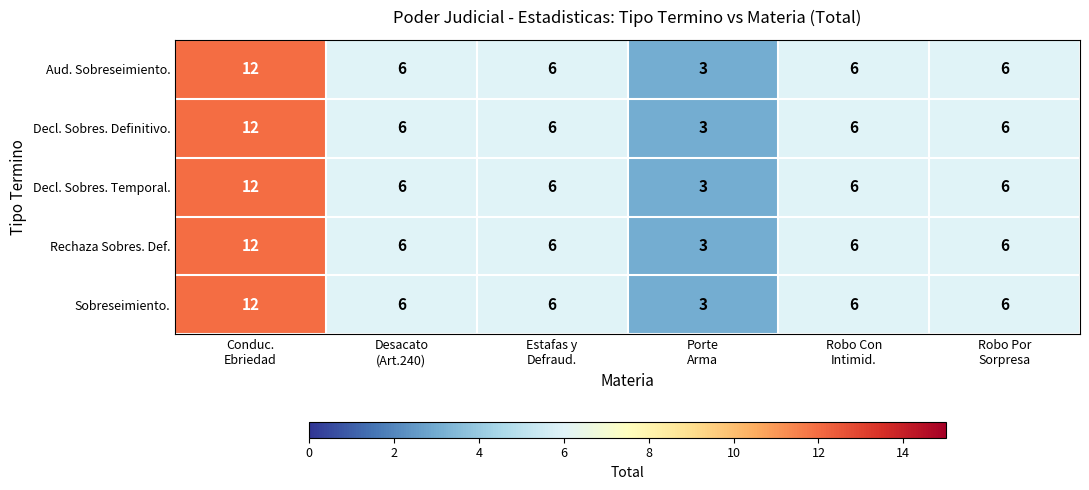

What is the maximum value for Rechaza Sobres. Def.?

12